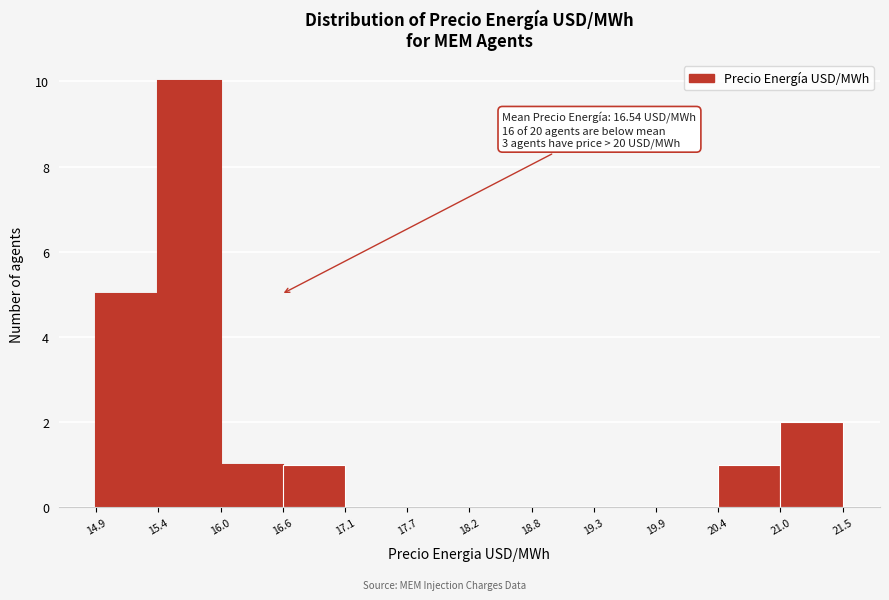

Which range on the x-axis has the tallest bar?

15.4 to 16.0